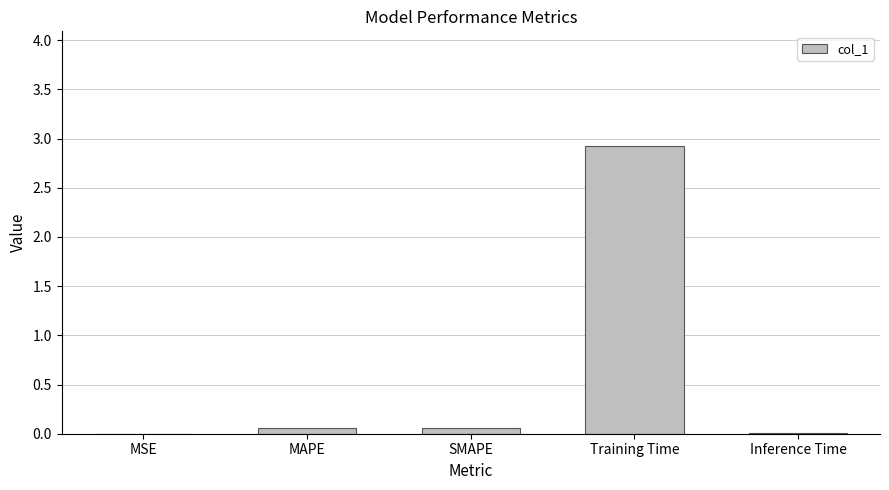

True or false: the data shows 2.9 at Training Time.

True